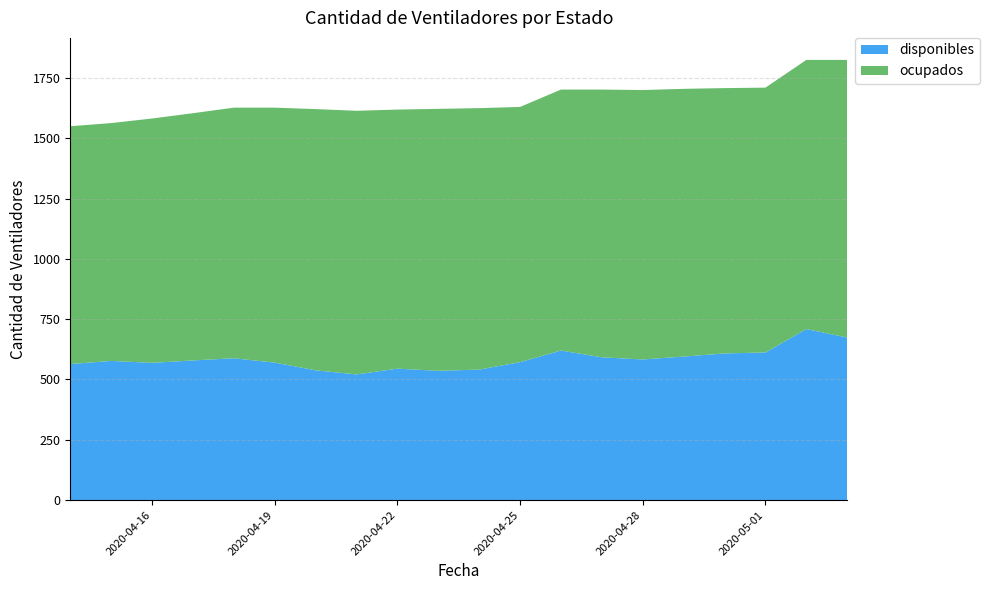

Reading right to left, extract all data points from this chart.

disponibles: 2020-05-03=674	2020-05-02=709	2020-05-01=612	2020-04-30=608	2020-04-29=595	2020-04-28=583	2020-04-27=592	2020-04-26=620	2020-04-25=572	2020-04-24=541	2020-04-23=536	2020-04-22=545	2020-04-21=521	2020-04-20=538	2020-04-19=570	2020-04-18=588	2020-04-17=579	2020-04-16=569	2020-04-15=577	2020-04-14=564
ocupados: 2020-05-03=1151	2020-05-02=1116	2020-05-01=1098	2020-04-30=1100	2020-04-29=1110	2020-04-28=1117	2020-04-27=1110	2020-04-26=1082	2020-04-25=1058	2020-04-24=1084	2020-04-23=1086	2020-04-22=1074	2020-04-21=1093	2020-04-20=1083	2020-04-19=1057	2020-04-18=1039	2020-04-17=1025	2020-04-16=1013	2020-04-15=986	2020-04-14=986